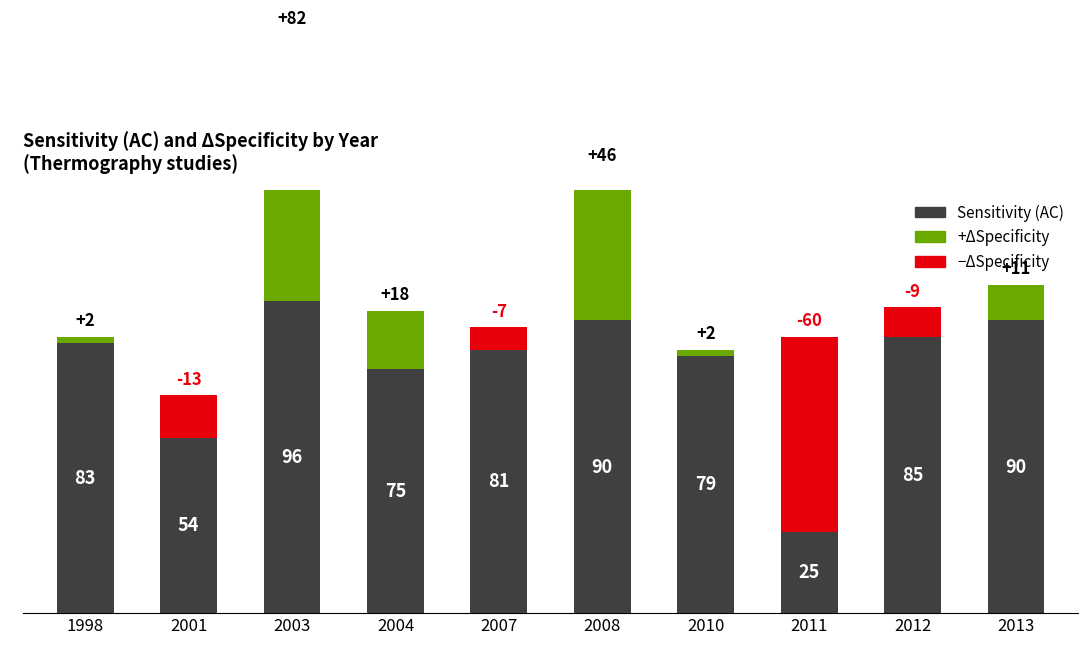

The value at 2011 is 9. True or false?

False